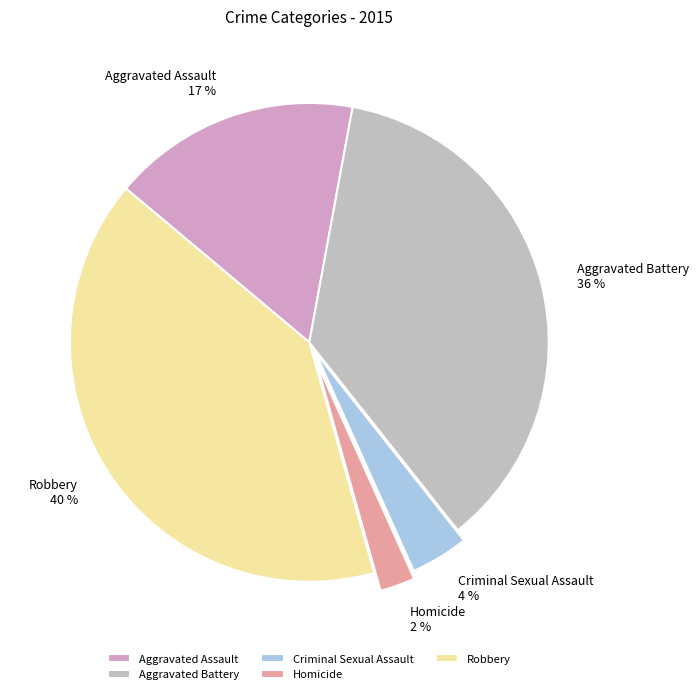

Do Aggravated Assault and Homicide together represent more than half of the pie?

No